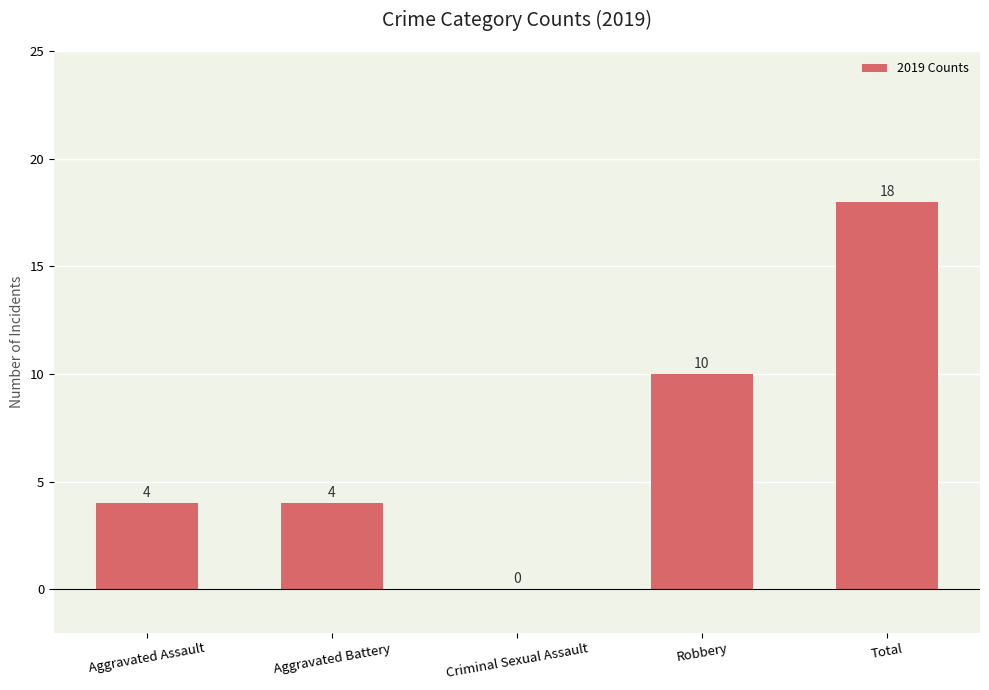

What value does the data have at Aggravated Assault?

4